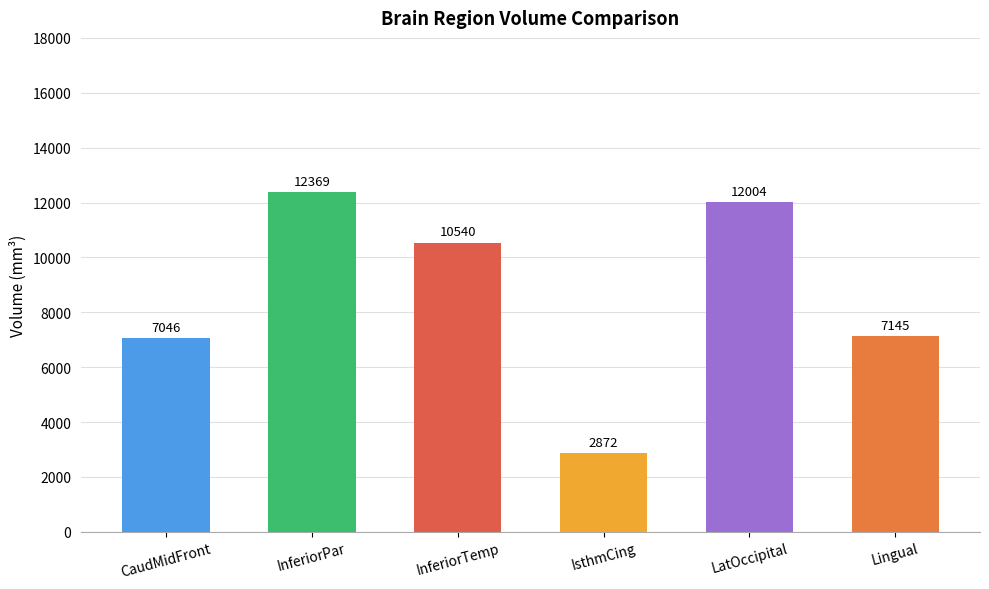

Between LatOccipital and CaudMidFront, which is larger?

LatOccipital